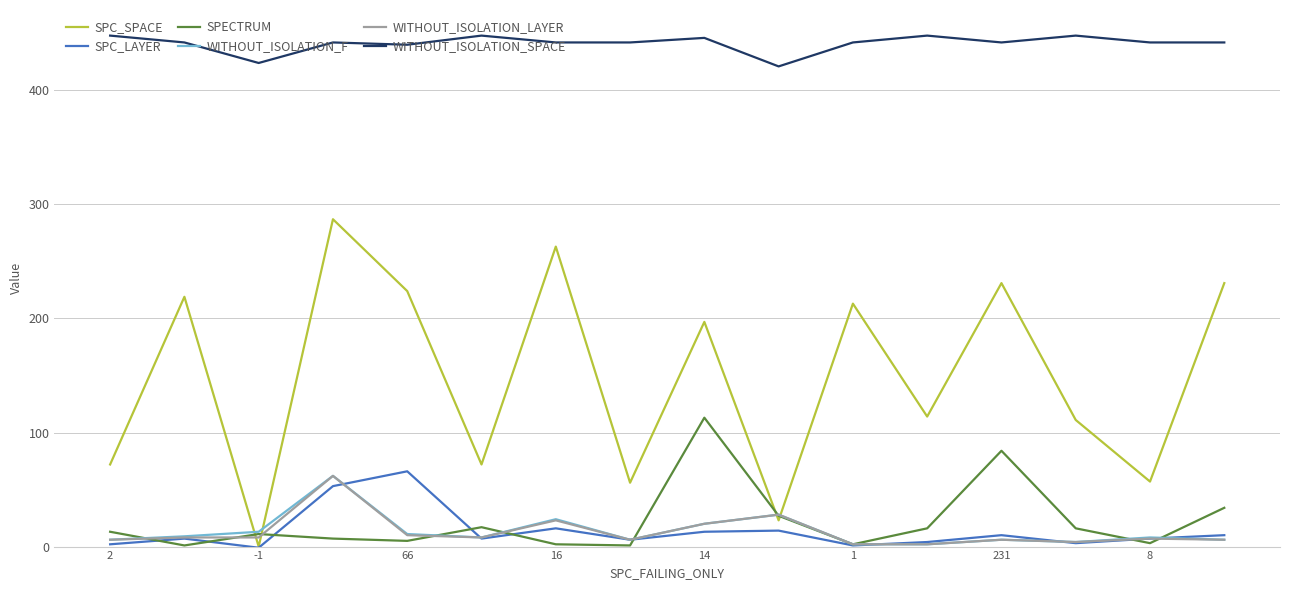

Which series has the largest total across all categories?

WITHOUT_ISOLATION_SPACE